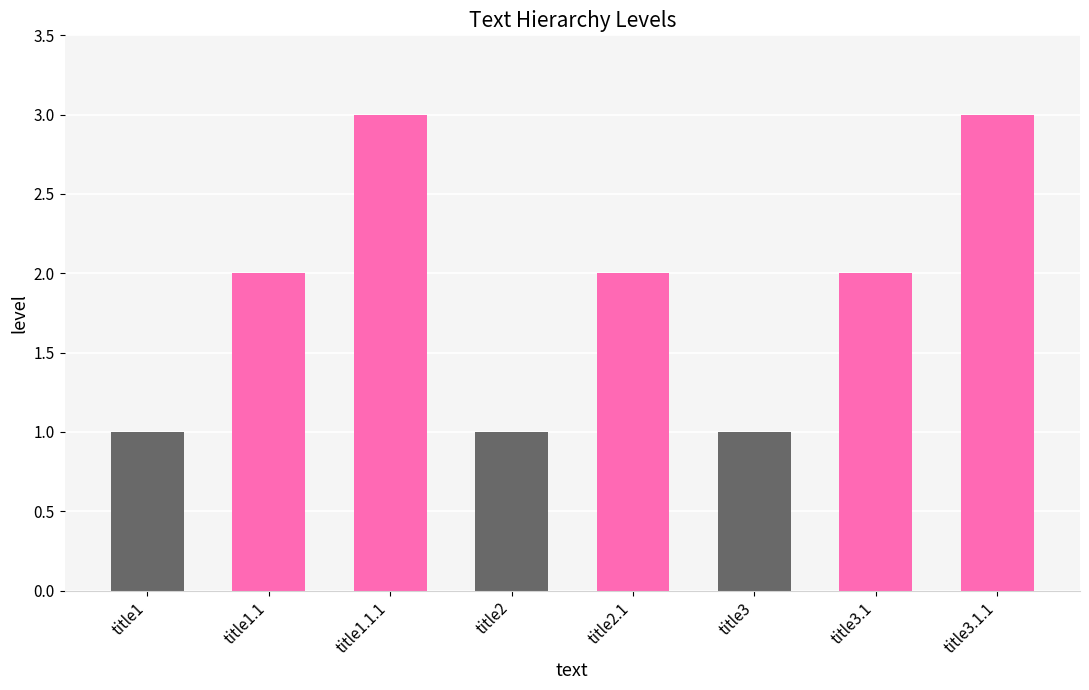

What is the label of the 5th bar from the right?

title2